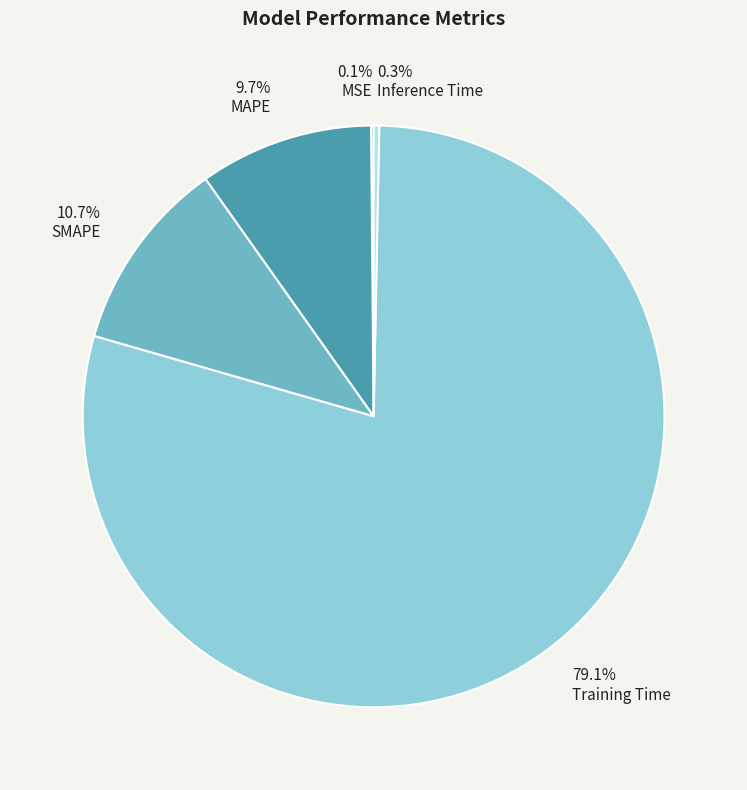

To the nearest percent, what is the combined percentage of MAPE and SMAPE?

20%